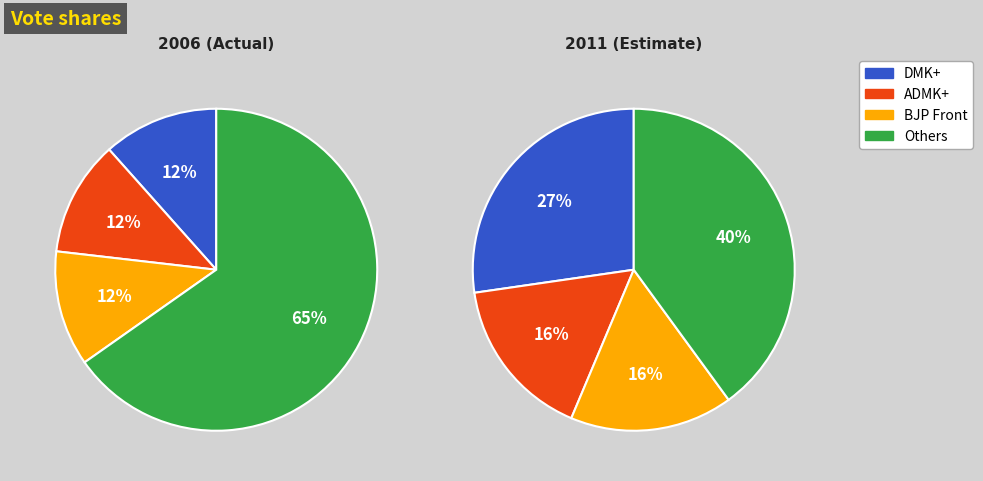

The Row 1 slice represents 59% of the pie. True or false?

False